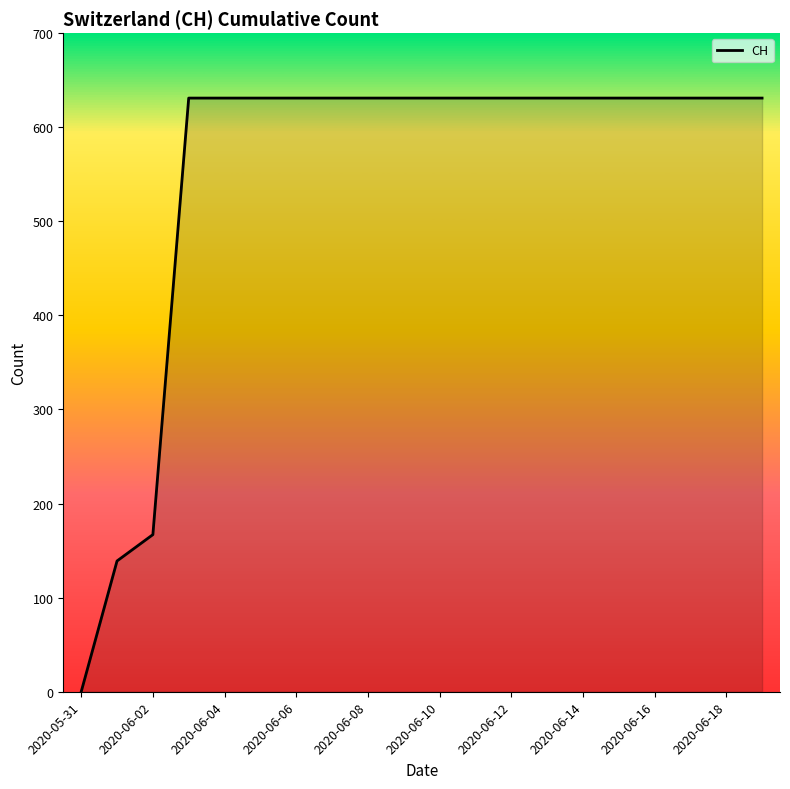

What is the greatest value displayed?

631